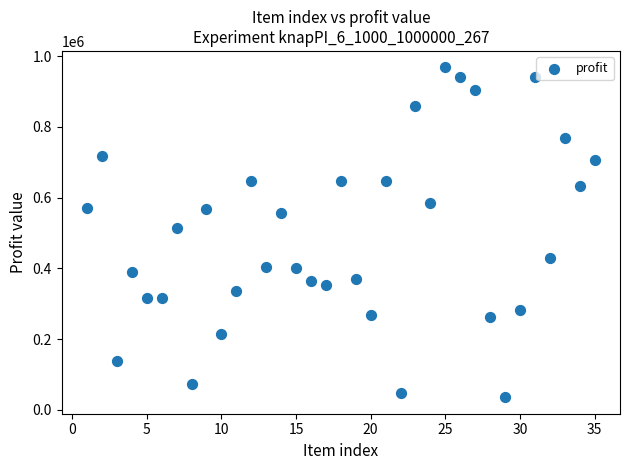

What is the range of Y values (max minus min)?

932473